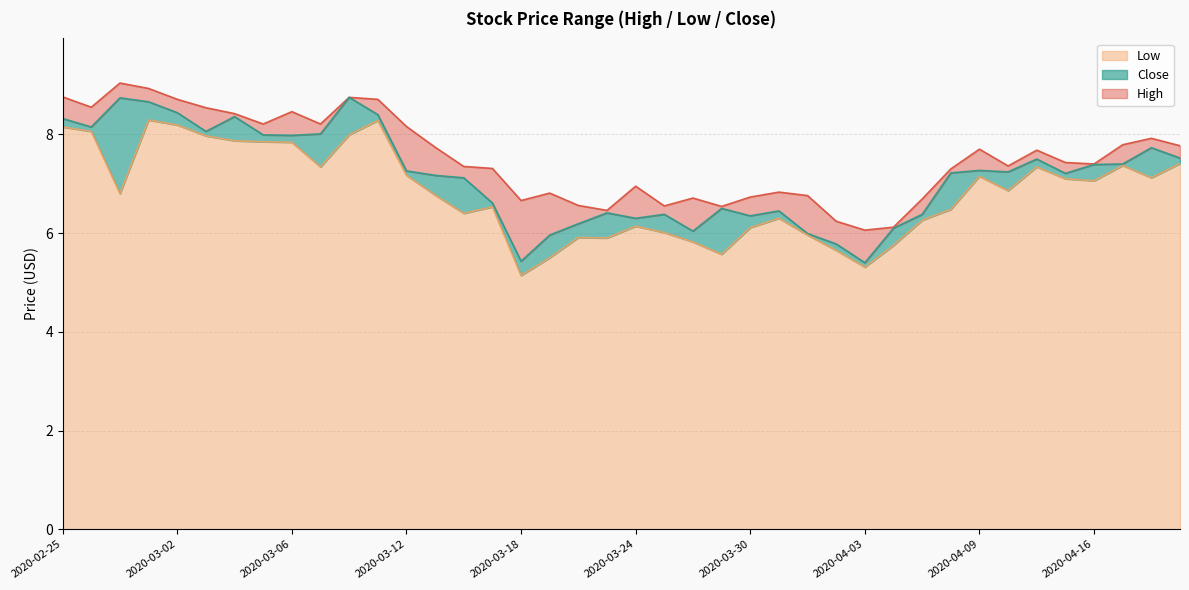

Which has a higher value, 2020-04-20 or 2020-03-30?

2020-04-20